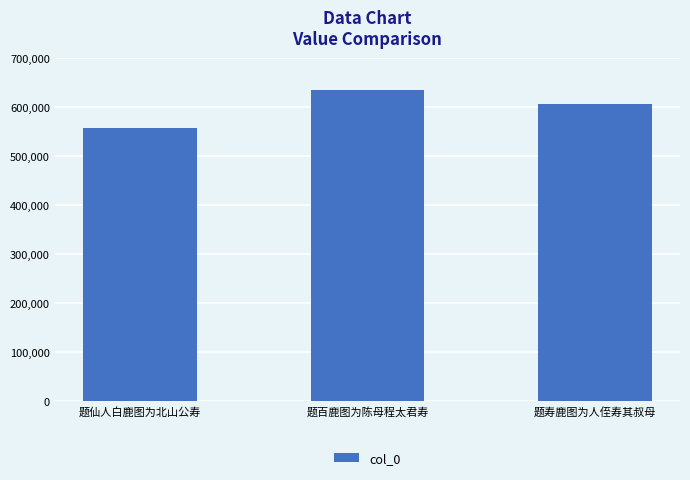

What is the difference between the values at 题寿鹿图为人侄寿其叔母 and 题百鹿图为陈母程太君寿?

29433